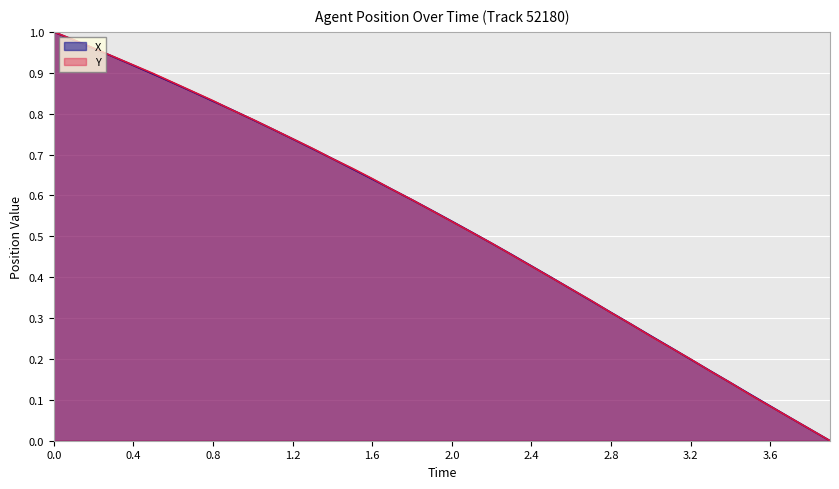

Reading left to right, extract all data points from this chart.

X: 0.0=1.0	0.1=1.0	0.2=1.0	0.3=0.9	0.4=0.9	0.5=0.9	0.6=0.9	0.7=0.9	0.8=0.8	0.9=0.8	1.0=0.8	1.1=0.8	1.2=0.7	1.3=0.7	1.4=0.7	1.5=0.7	1.6=0.6	1.7=0.6	1.8=0.6	1.9=0.6	2.0=0.5	2.1=0.5	2.2=0.5	2.3=0.5	2.4=0.4	2.5=0.4	2.6=0.4	2.7=0.3	2.8=0.3	2.9=0.3	3.0=0.3	3.1=0.2	3.2=0.2	3.3=0.2	3.4=0.1	3.5=0.1	3.6=0.1	3.7=0.1	3.8=0.0	3.9=0.0
Y: 0.0=1.0	0.1=1.0	0.2=1.0	0.3=0.9	0.4=0.9	0.5=0.9	0.6=0.9	0.7=0.9	0.8=0.8	0.9=0.8	1.0=0.8	1.1=0.8	1.2=0.7	1.3=0.7	1.4=0.7	1.5=0.7	1.6=0.6	1.7=0.6	1.8=0.6	1.9=0.6	2.0=0.5	2.1=0.5	2.2=0.5	2.3=0.5	2.4=0.4	2.5=0.4	2.6=0.4	2.7=0.3	2.8=0.3	2.9=0.3	3.0=0.3	3.1=0.2	3.2=0.2	3.3=0.2	3.4=0.1	3.5=0.1	3.6=0.1	3.7=0.1	3.8=0.0	3.9=0.0